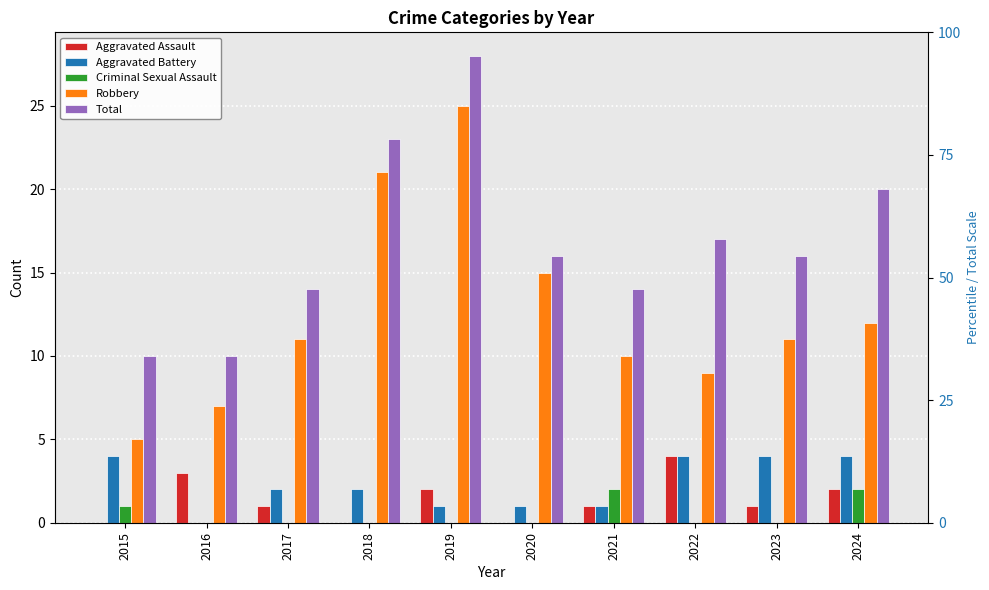

How many data points in Total are above 16?

4